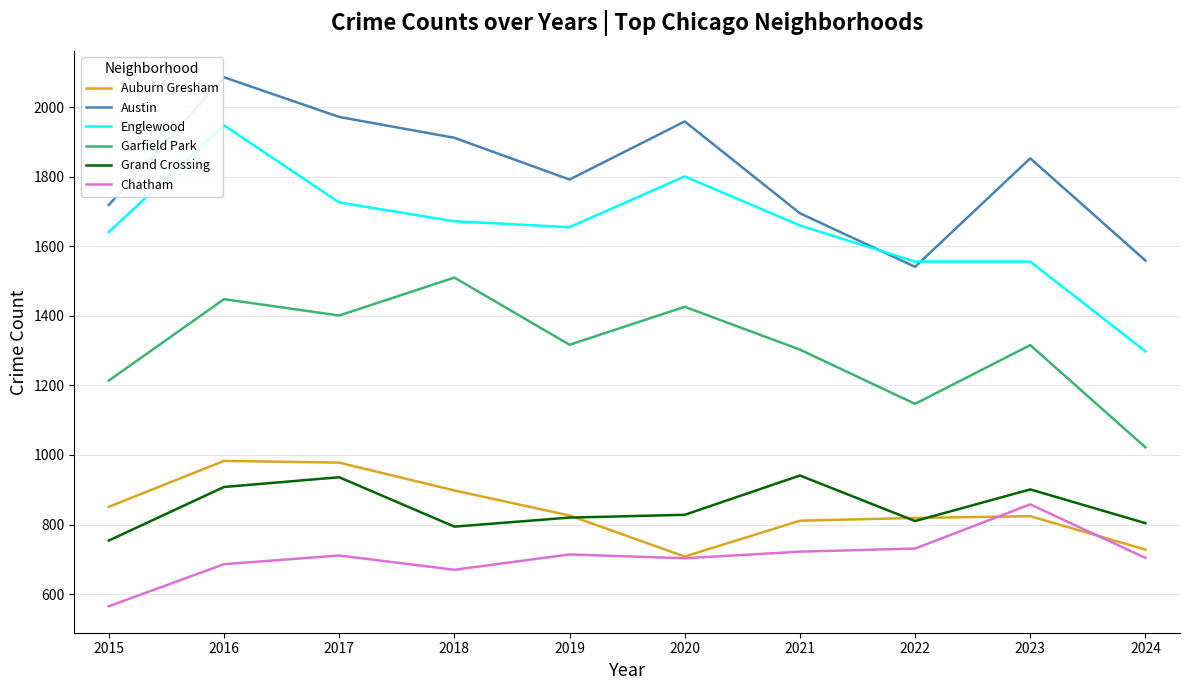

Is it true that Grand Crossing equals 804 at 2024?

True